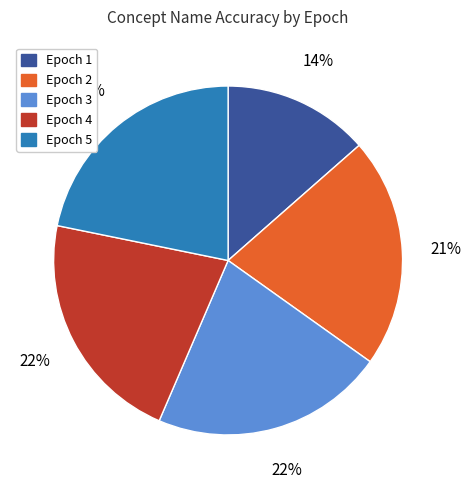

To the nearest percent, what is the difference between the largest and smallest slice percentages?

8%